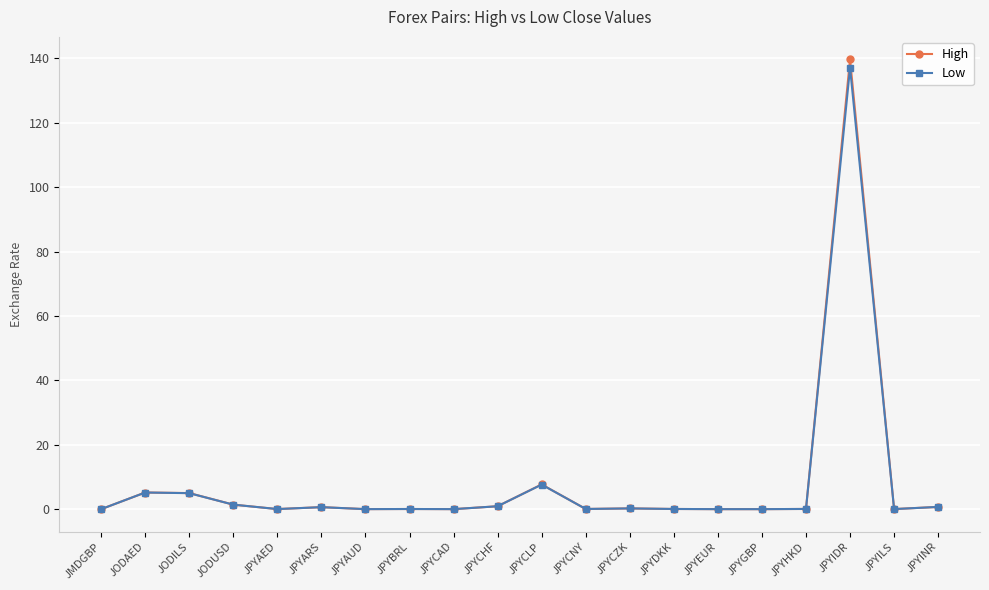

True or false: Low has more than 0 points higher than both neighbors.

True